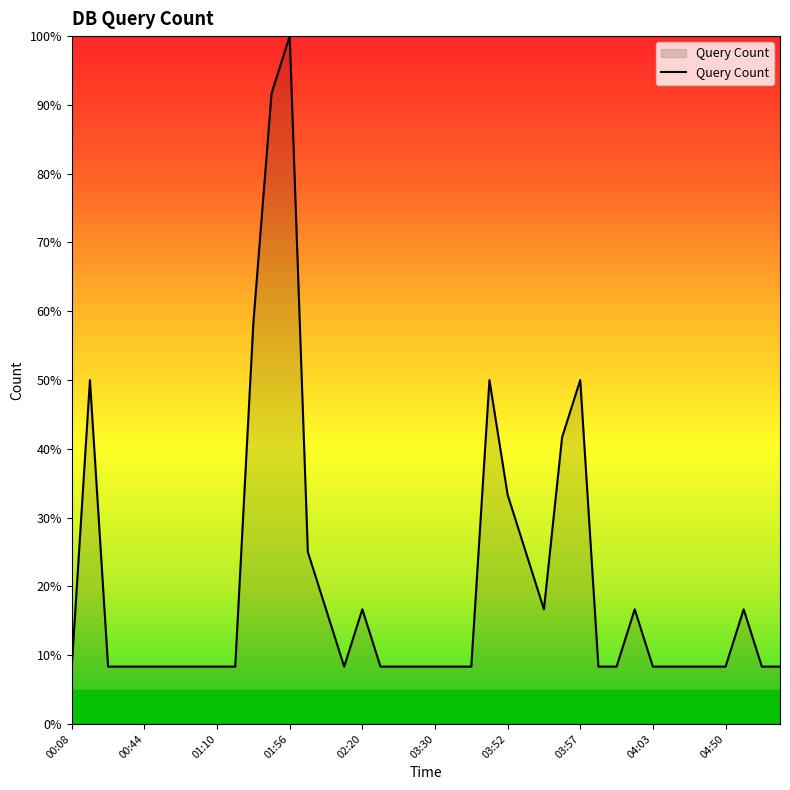

What is the difference between the maximum and minimum values?

91.7